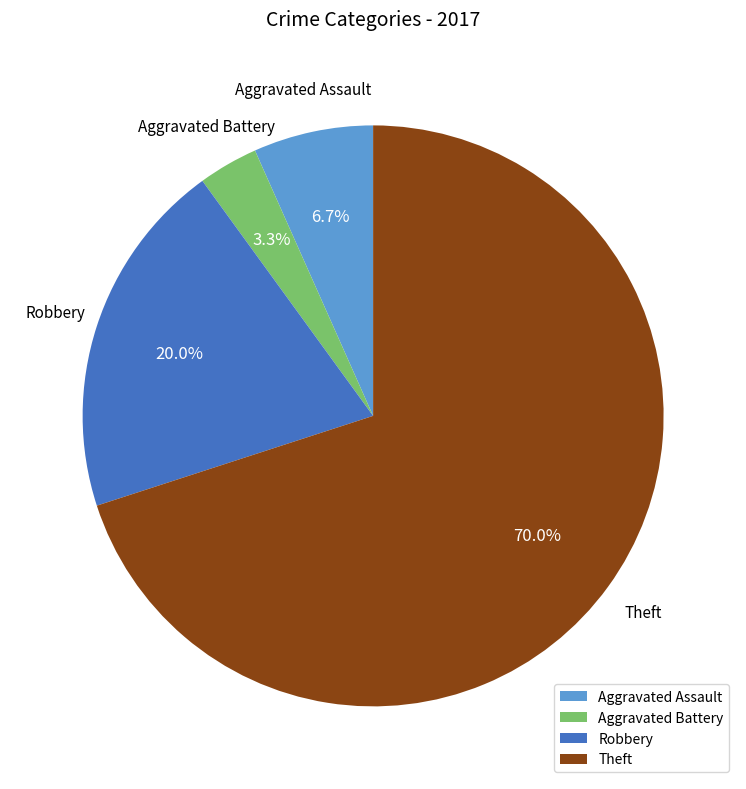

To the nearest percent, what is the difference between the largest and smallest slice percentages?

67%